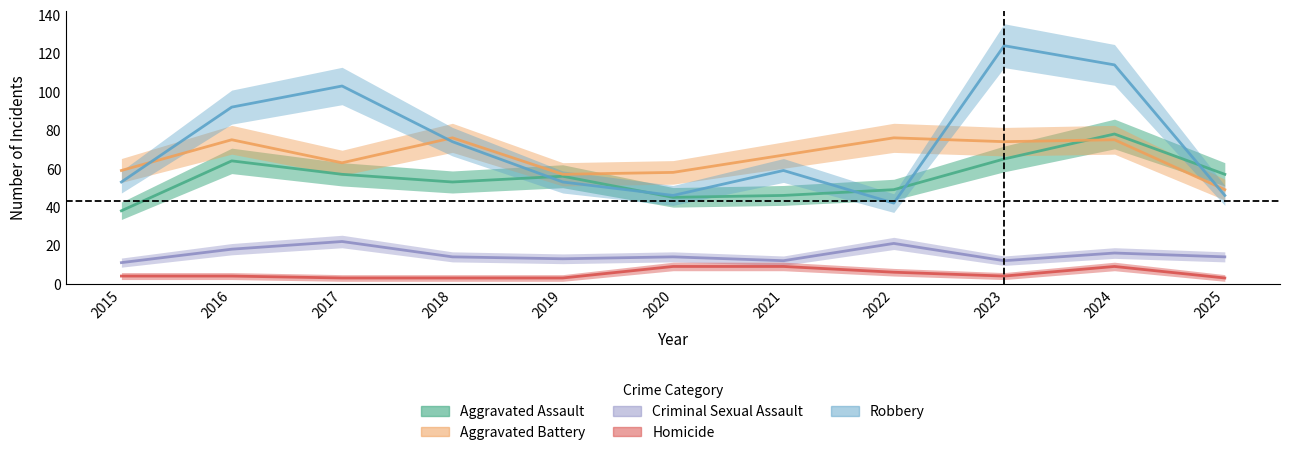

At which category is the sum across all series the highest?

2024